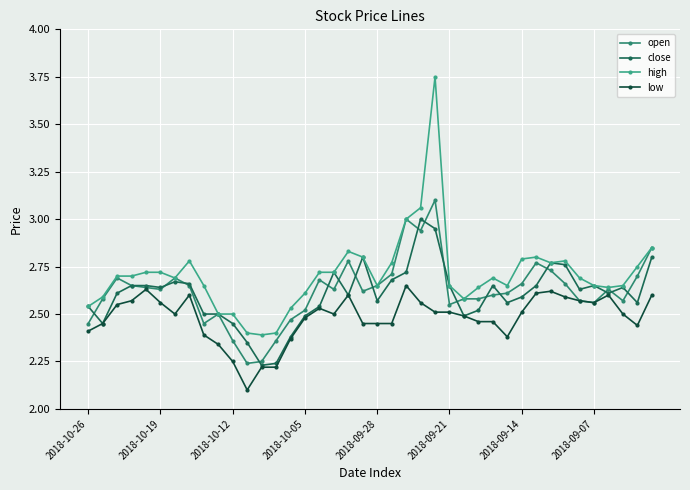

True or false: high has more than 0 interior local peaks.

True